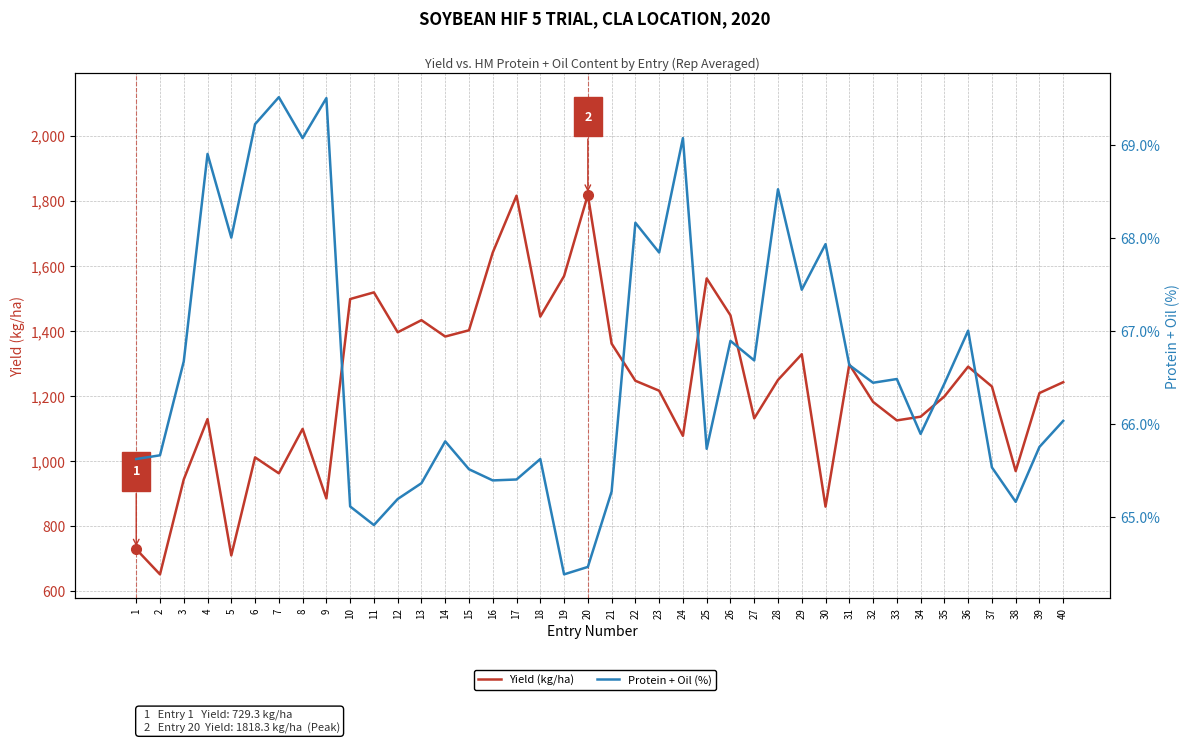

What is the sum of all Protein + Oil (%) values?

2664.2